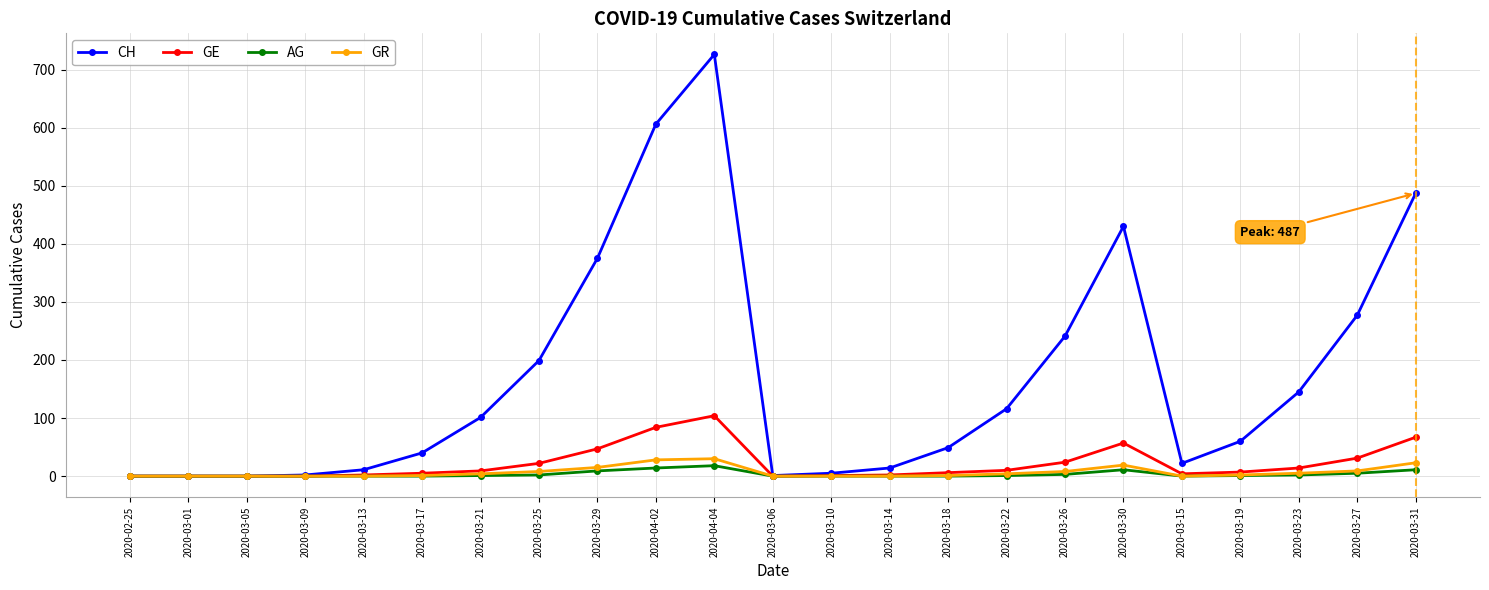

Is this an area chart (filled region under the line)?

No